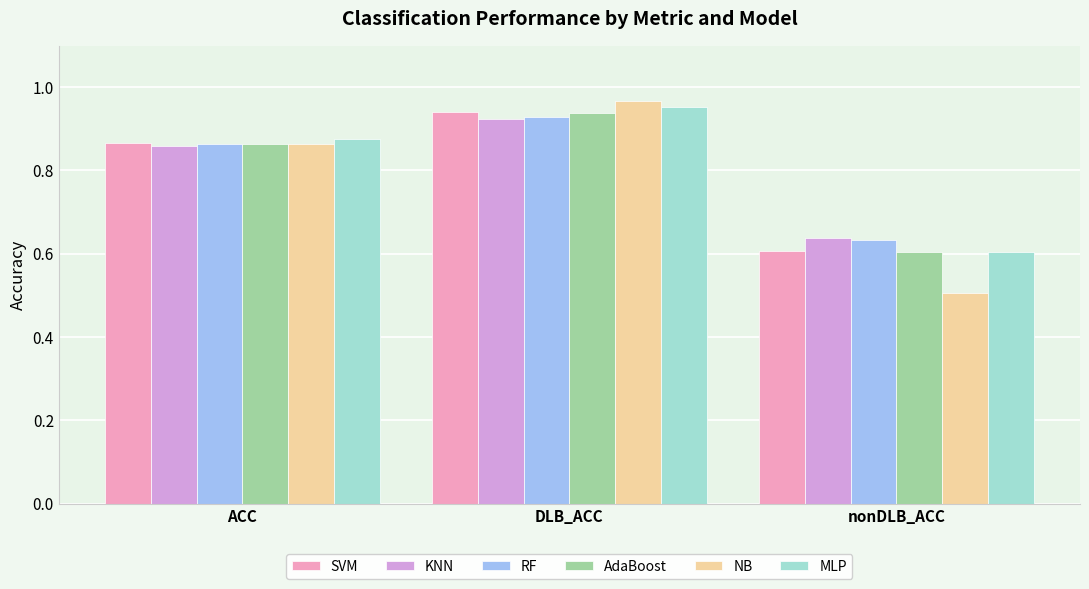

List the labels in order of NB value, largest first.

DLB_ACC, ACC, nonDLB_ACC